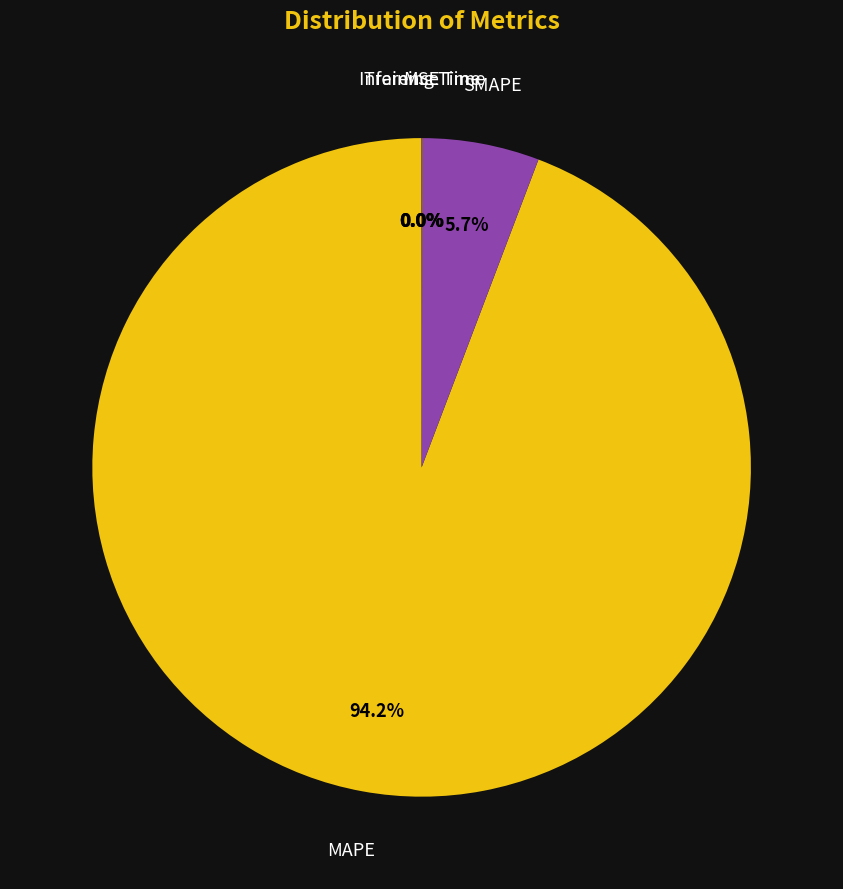

Which category has the biggest portion of the pie?

MAPE